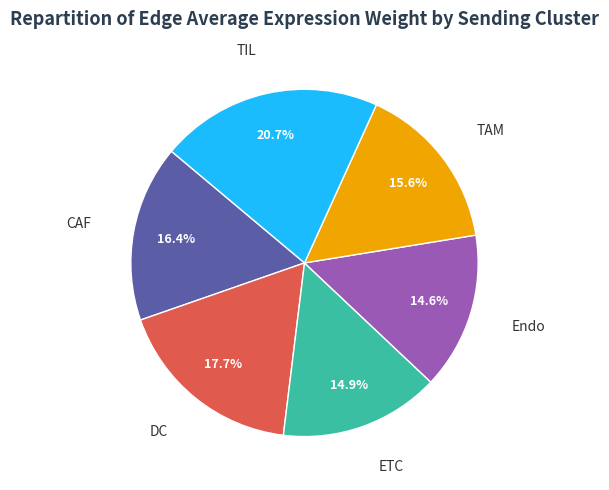

Count the number of slices in the pie.

6